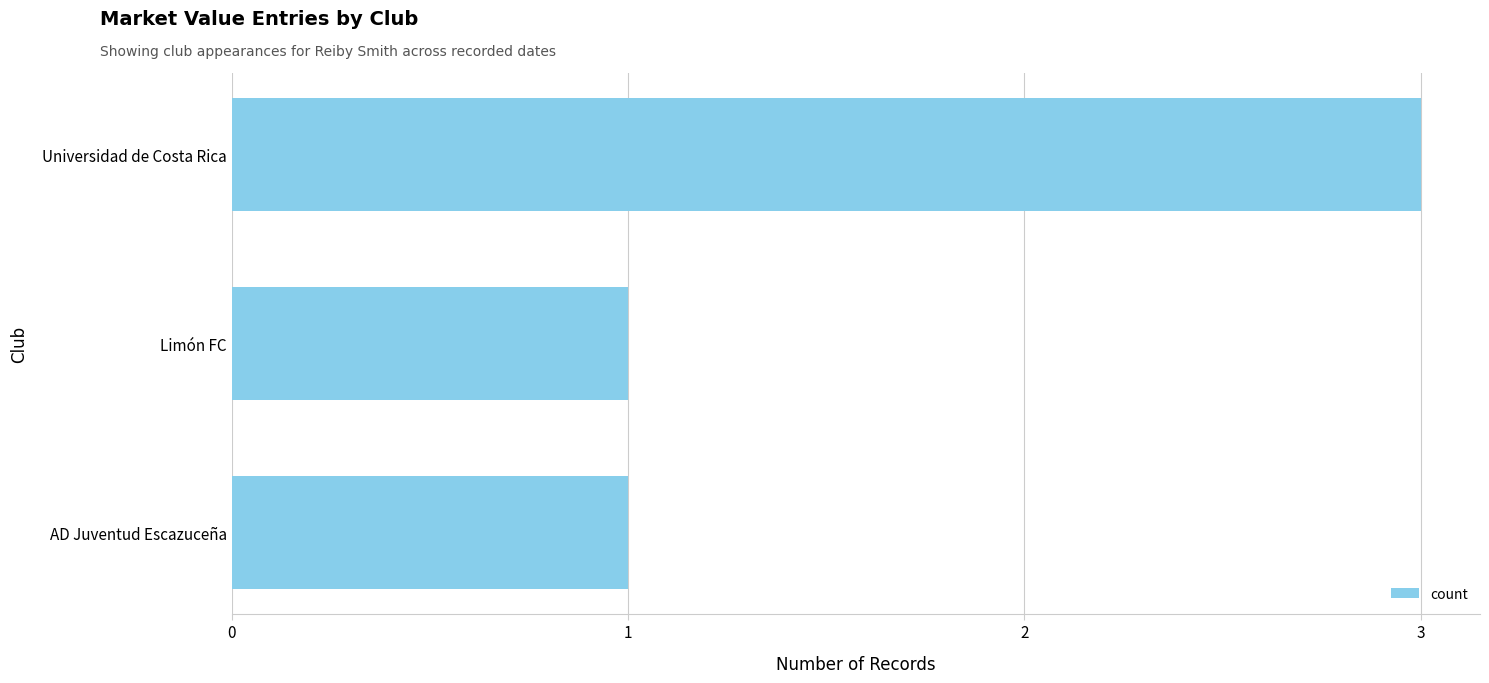

Is it true that the value at Limón FC is 2?

False